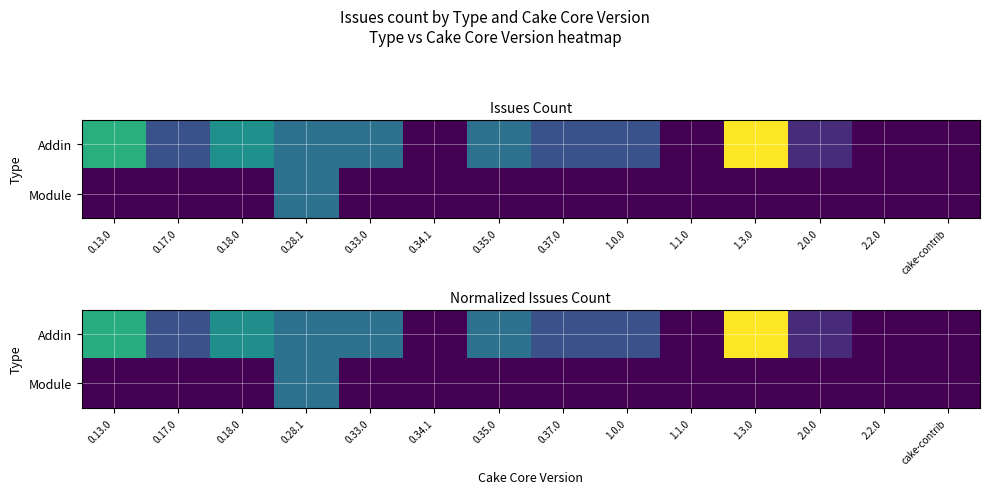

What is the difference between the maximum and minimum values in the Addin series?

1.0